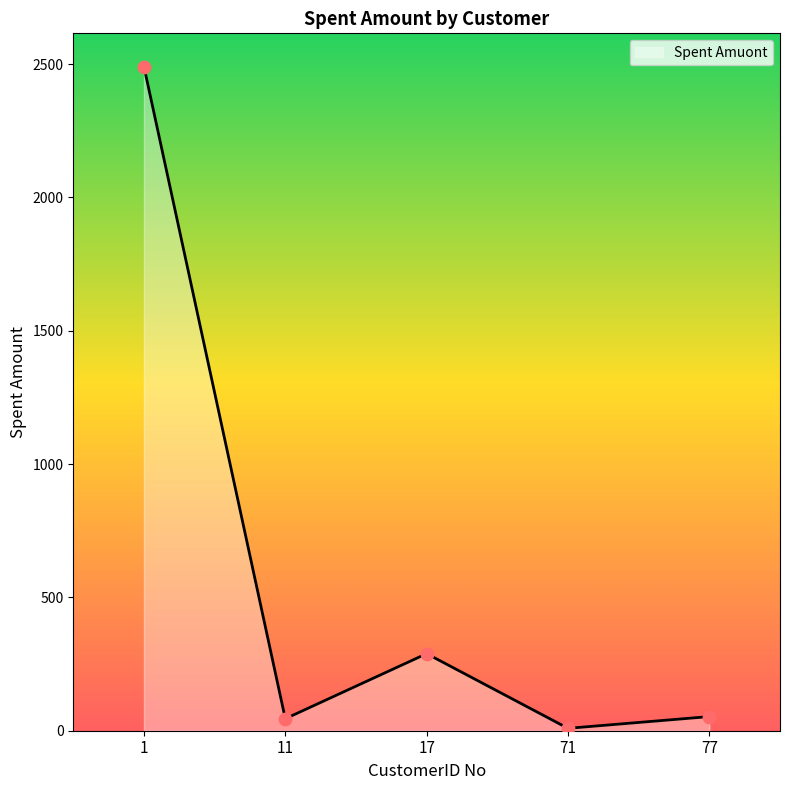

What is the ratio of the value at 17 to the value at 11?

6.4